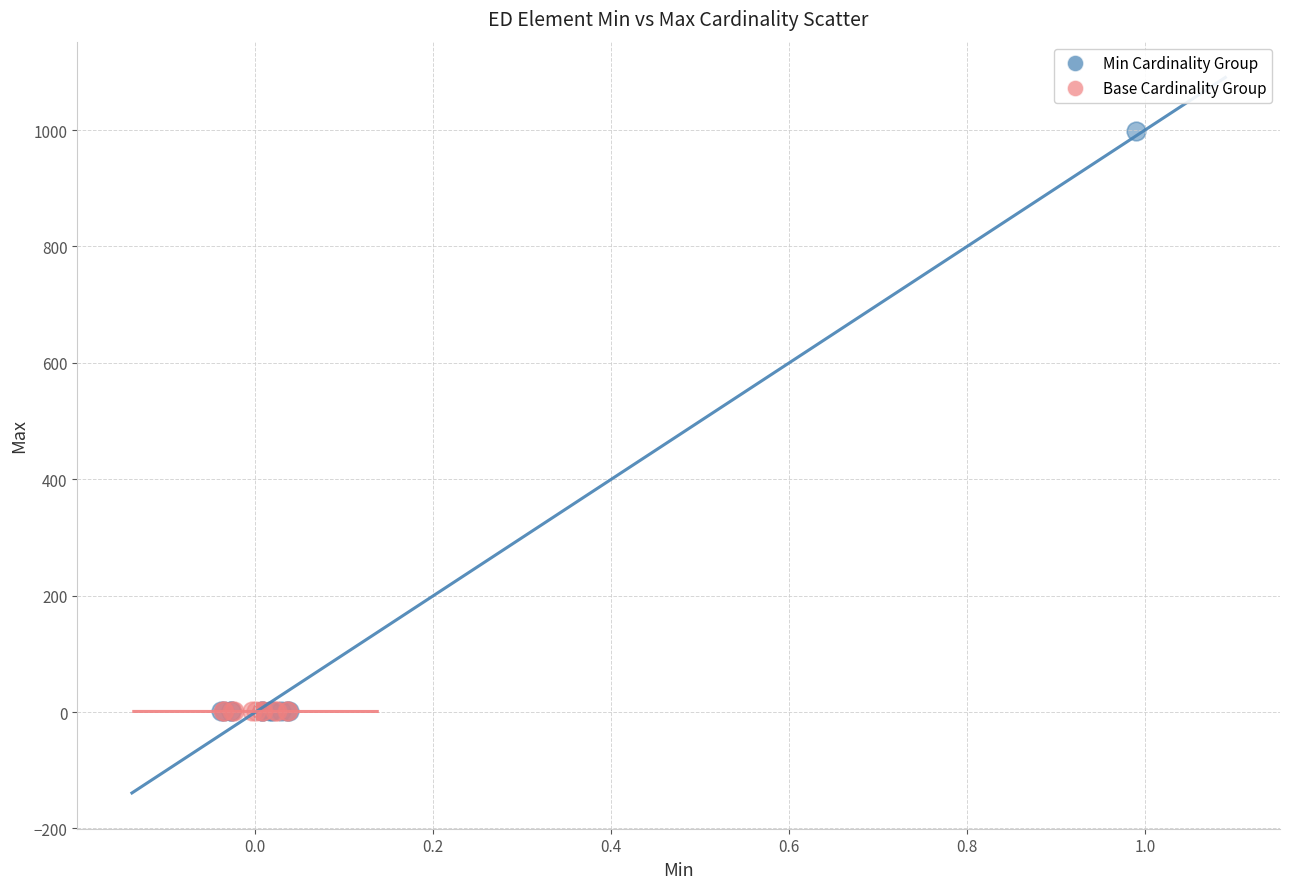

Which series contains the highest Y value?

Min Cardinality Group